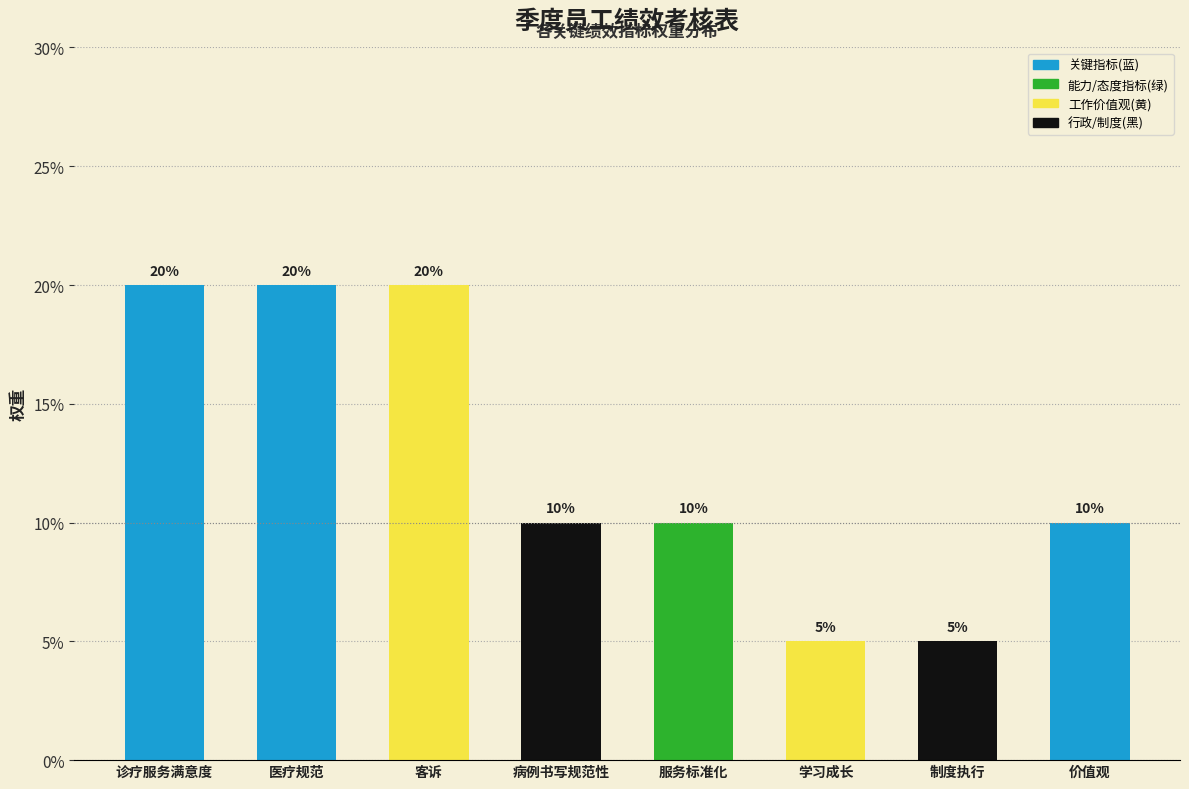

What position from the left is 制度执行?

7